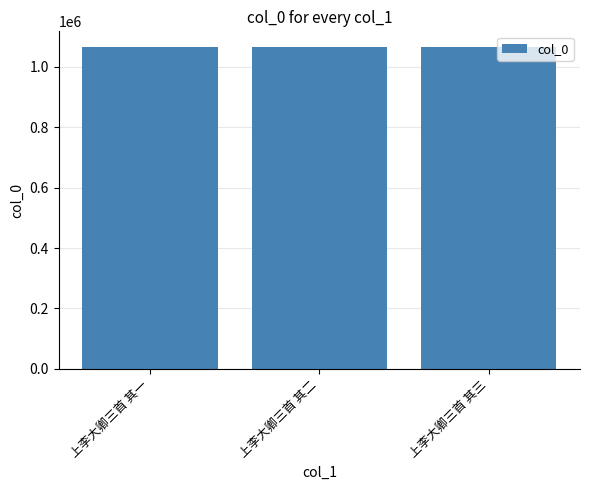

What is the sum of the values at 上李大卿三首 其一 and 上李大卿三首 其二?

2129627